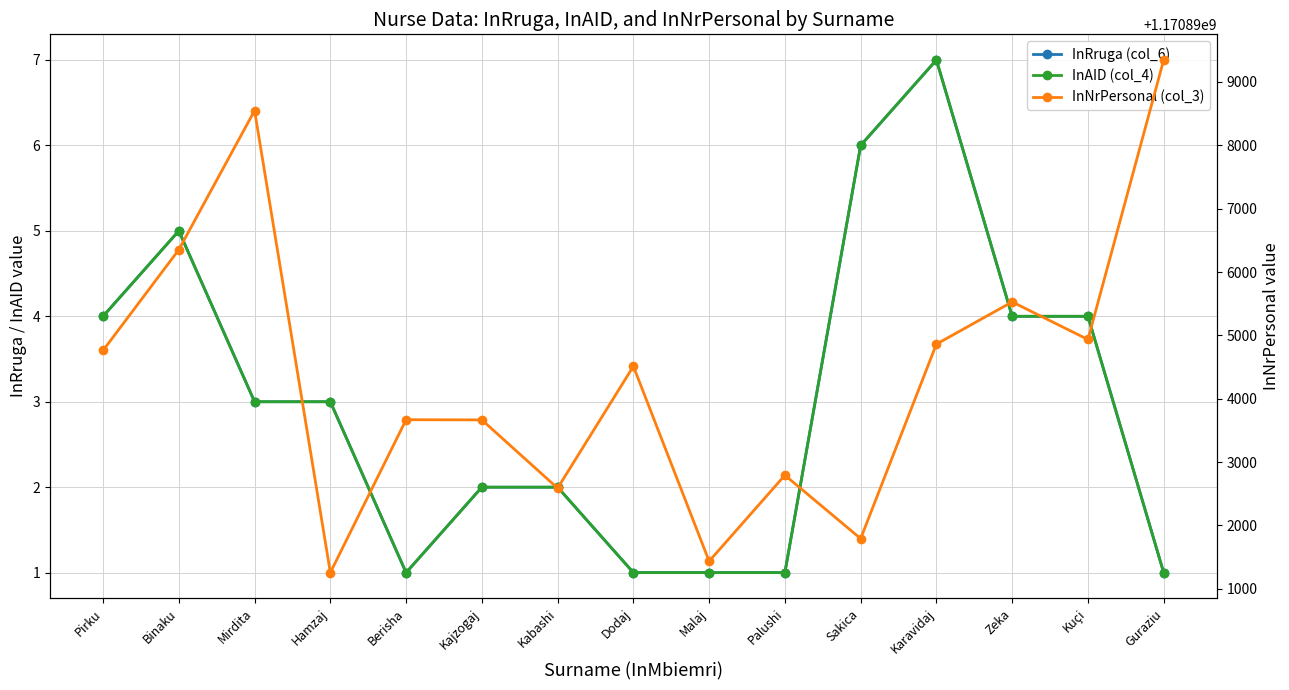

Which series has the largest range (max minus min)?

InNrPersonal (col_3)